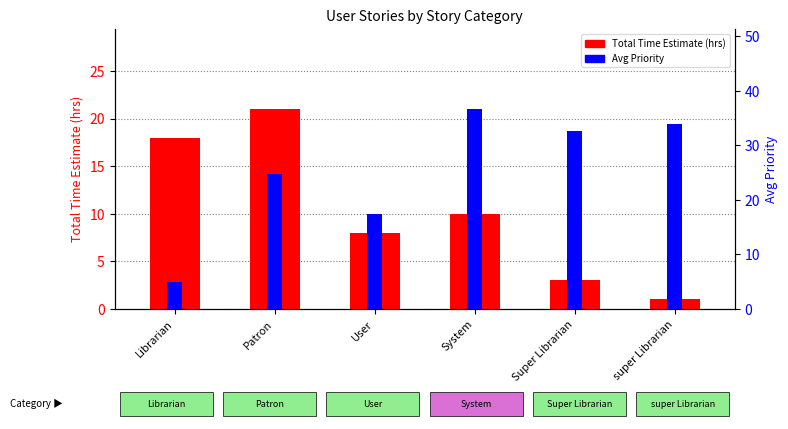

At which label does Avg Priority first exceed 32?

System